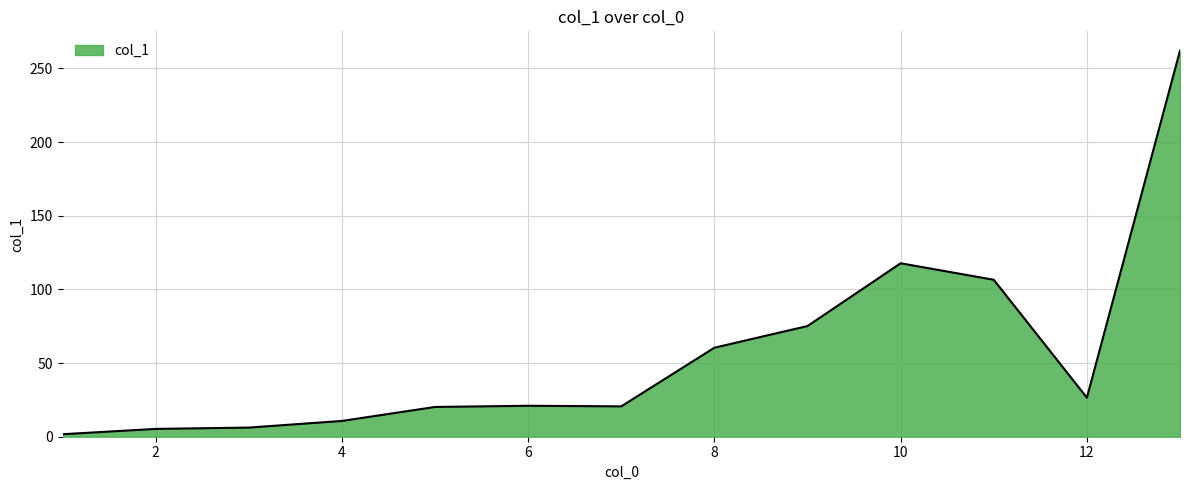

How many distinct data groups are displayed?

1